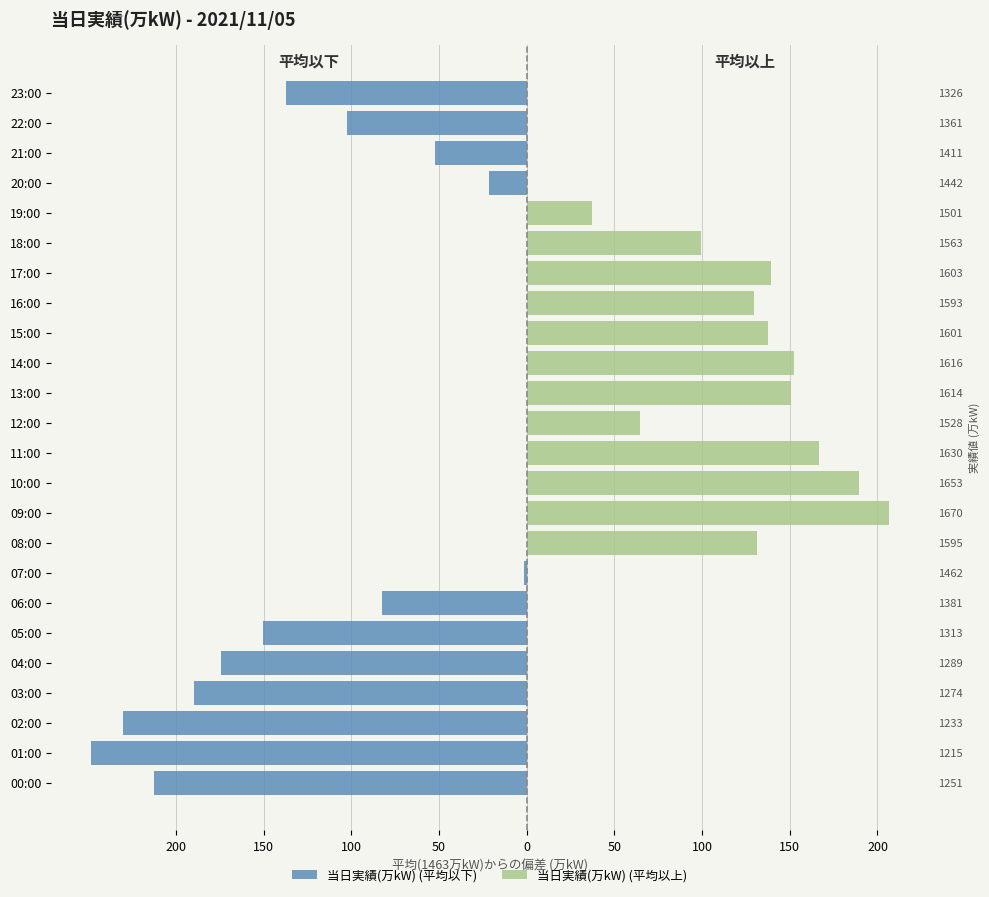

Are the bars grouped side by side (vs. stacked)?

Yes